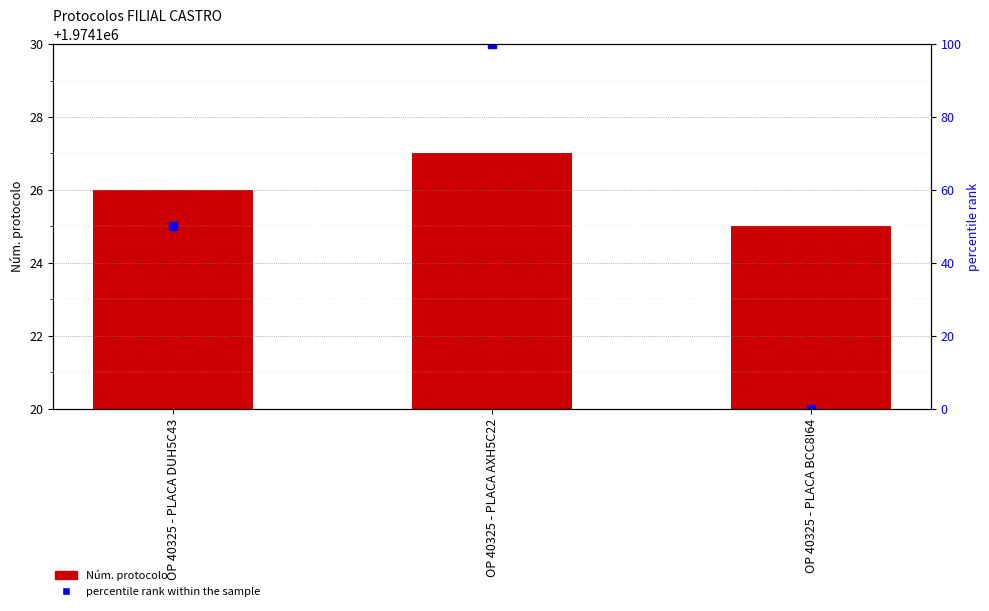

List the series in order of their peak value, highest first.

Núm. protocolo, percentile rank within the sample